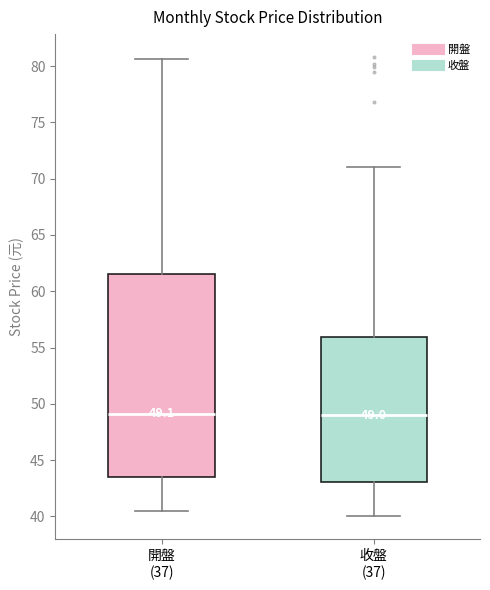

Comparing the boxes themselves (not the whiskers), which one is the tallest?

開盤 (37)